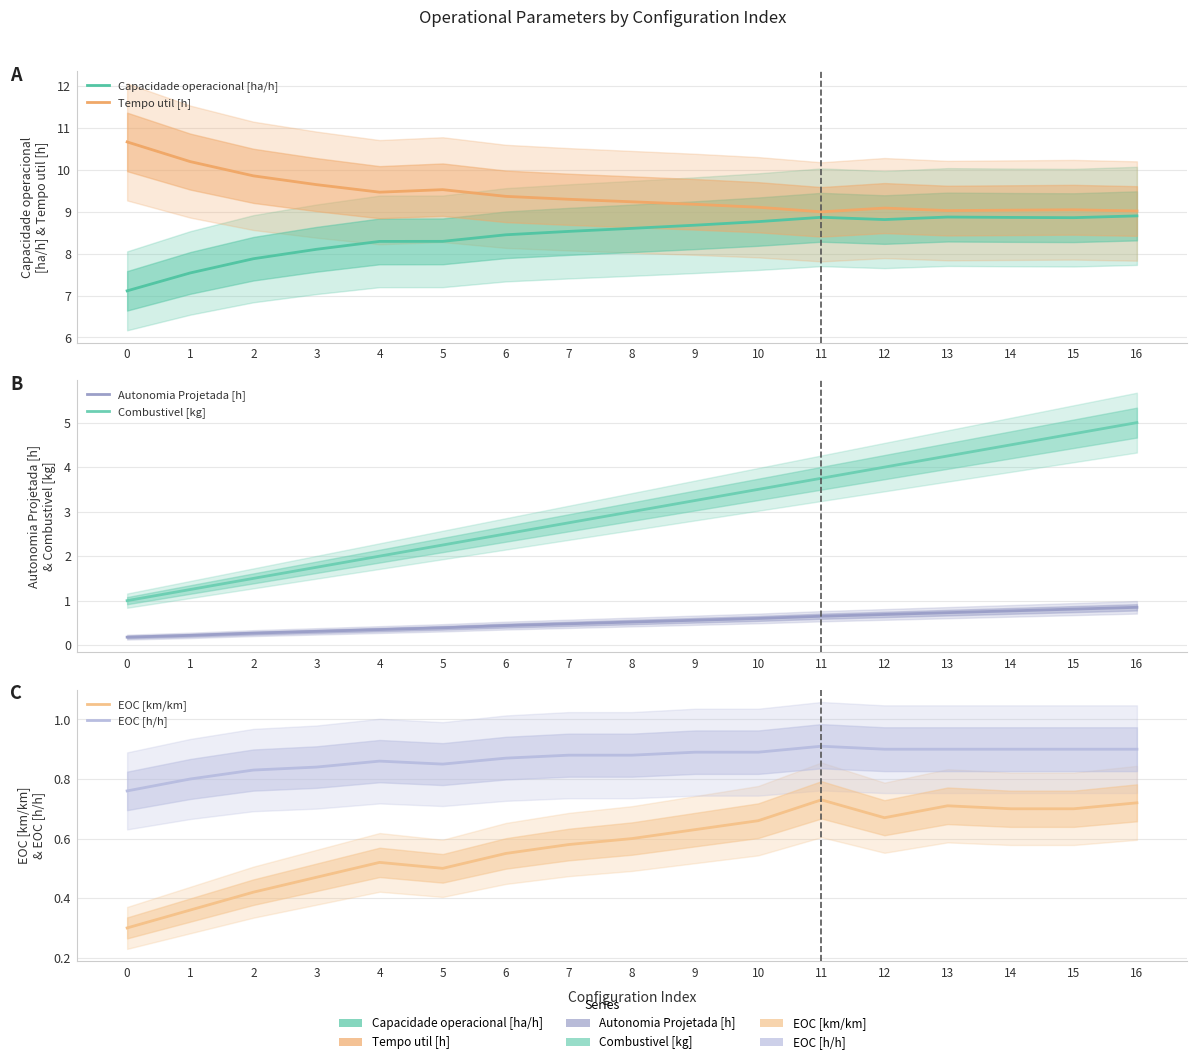

Between 4 and 5, which is larger?

5